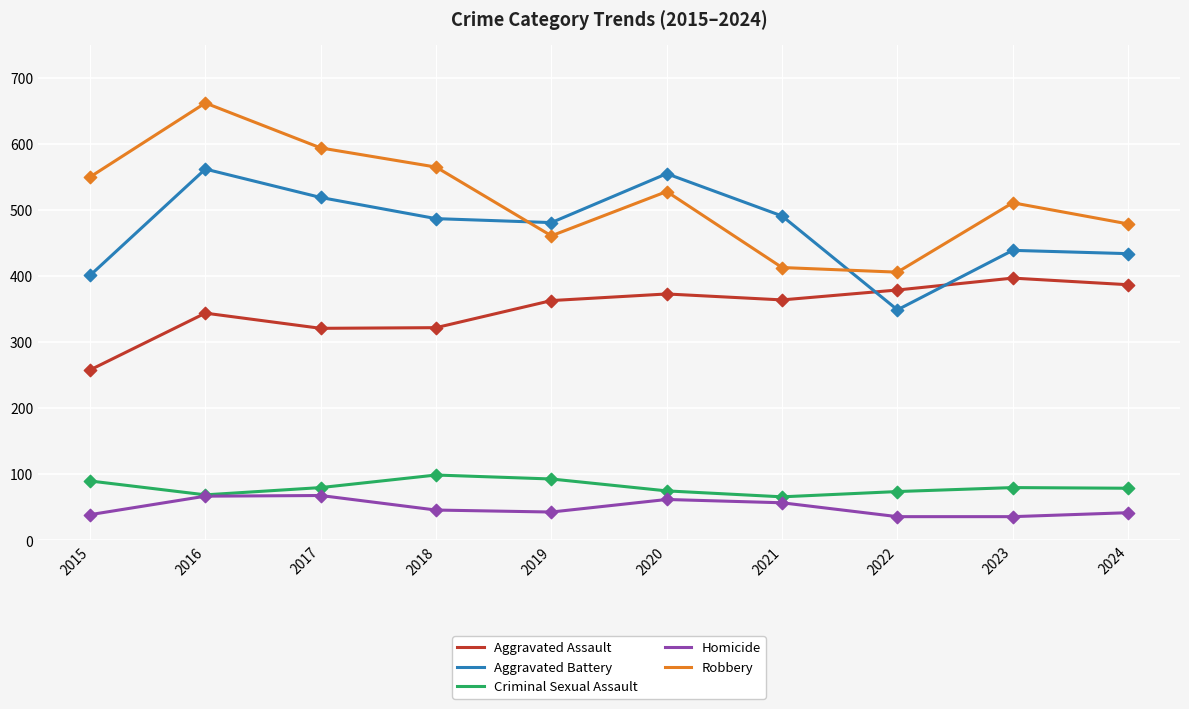

At which category is the sum across all series the highest?

2016